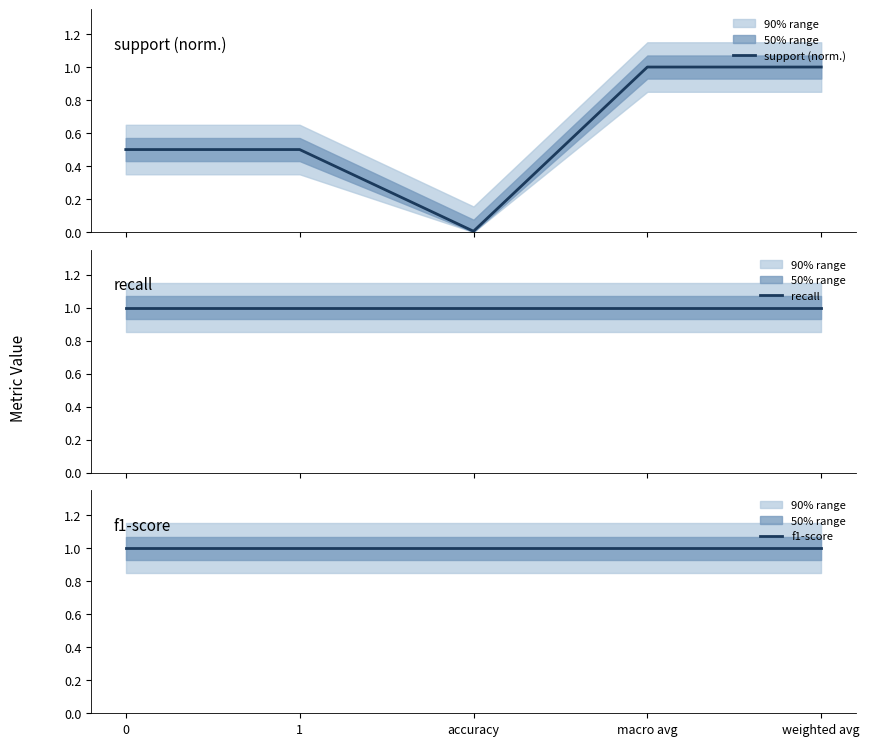

True or false: recall has more than 0 interior local peaks.

False